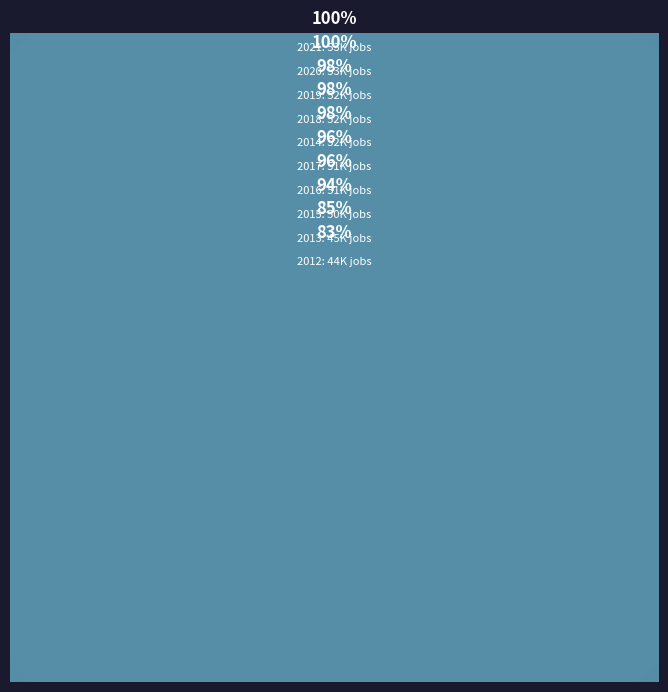

What is the smallest slice in the pie chart?

2012